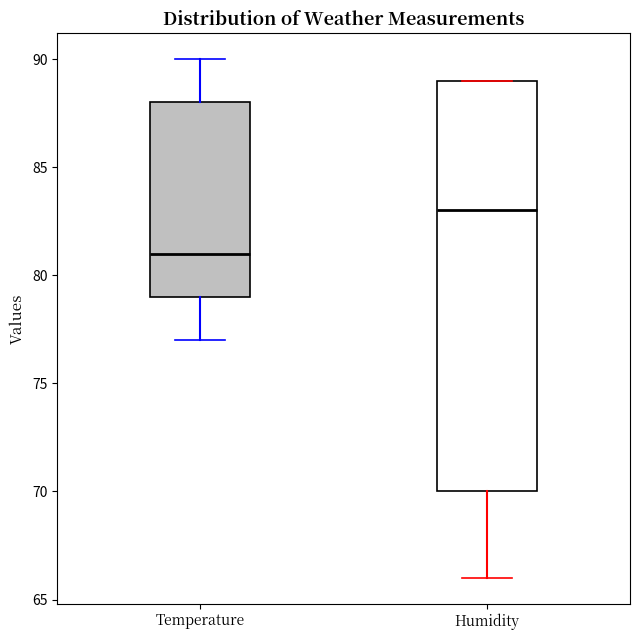

Comparing the boxes themselves (not the whiskers), which one is the tallest?

Humidity